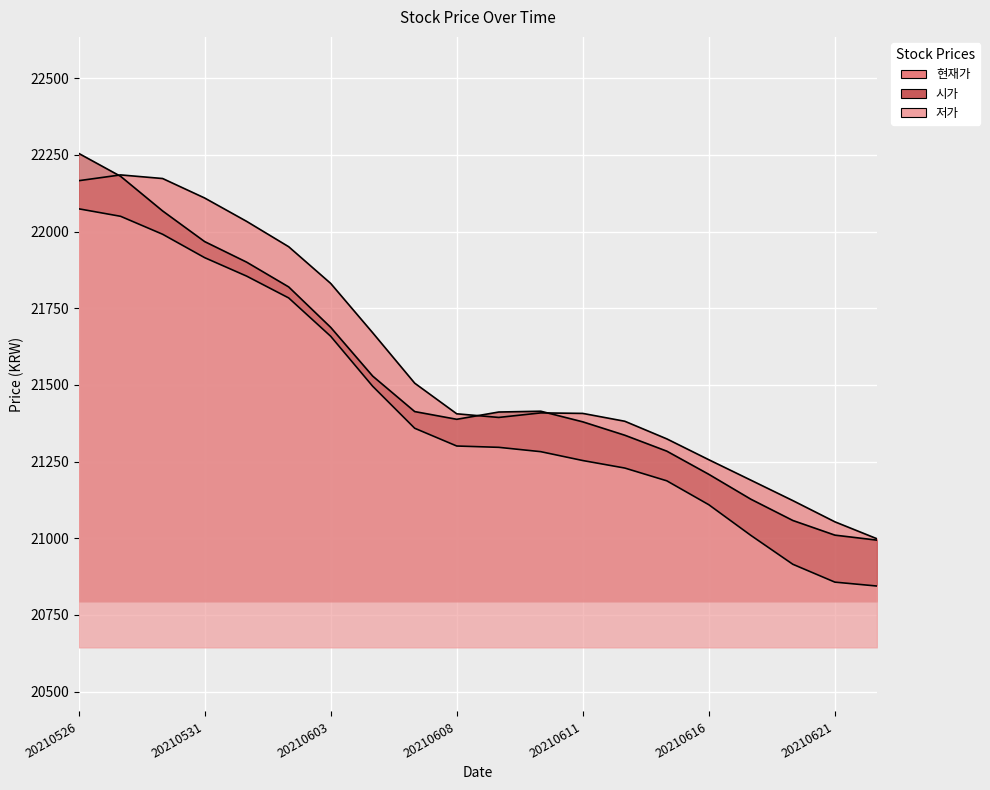

Reading left to right, list all the values displayed in this chart.

현재가: 22166.0	22184.9	22173.1	22109.6	22033.3	21950.7	21831.0	21670.0	21505.6	21405.8	21393.9	21408.7	21407.1	21381.5	21324.0	21256.0	21189.4	21122.7	21053.5	20998.4
시가: 22255.3	22180.3	22067.3	21967.4	21900.3	21819.6	21687.7	21528.7	21413.0	21387.9	21411.6	21414.2	21379.6	21335.9	21284.0	21208.4	21127.3	21057.8	21010.1	20993.8
저가: 22074.4	22049.9	21991.3	21915.0	21854.8	21783.7	21658.7	21495.6	21358.6	21300.7	21296.4	21282.3	21253.4	21228.8	21187.2	21109.2	21009.3	20915.0	20856.8	20844.1